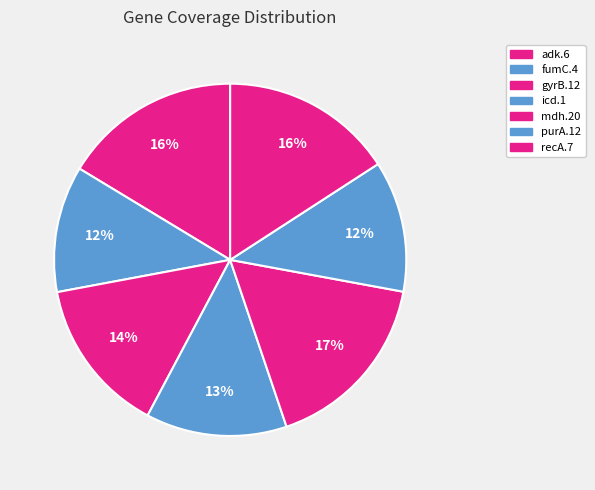

To the nearest percent, what is the difference between the purA.12 and adk.6 slice percentages?

4%